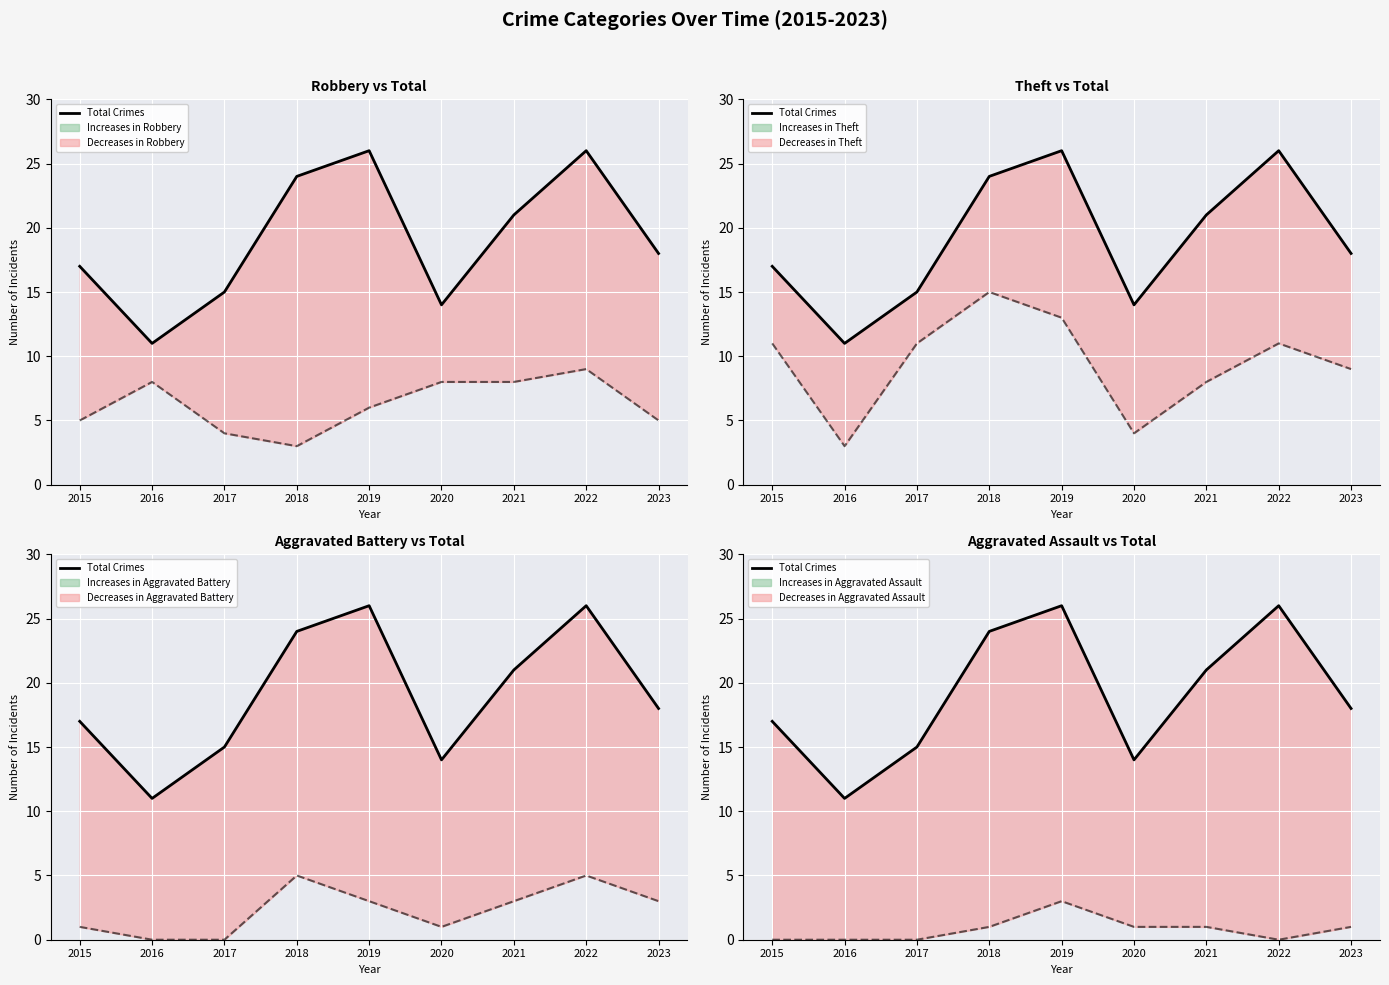

What is the ratio of the value at 2020 to the value at 2019?

0.5